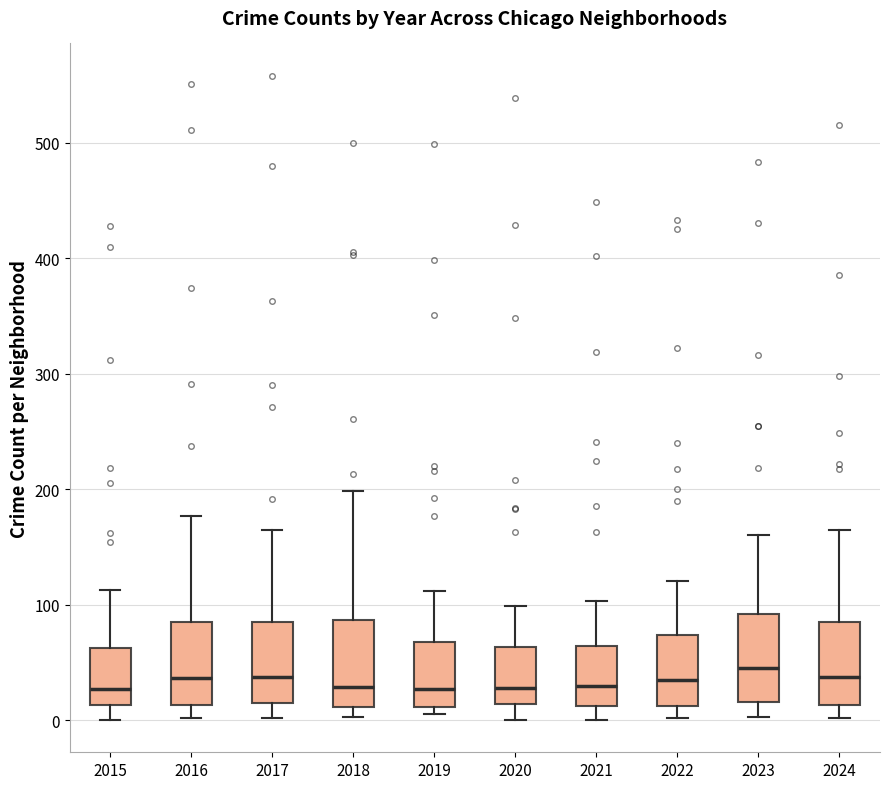

Where does the lower whisker of the box at x = 2015 end on the y-axis? The values are not printed on the chart, so give them approximately, as read against the axis.

0